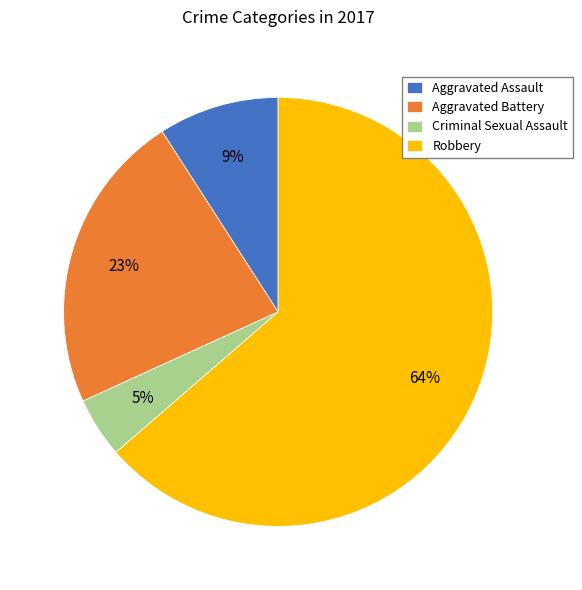

To the nearest percent, what portion does Criminal Sexual Assault represent?

5%